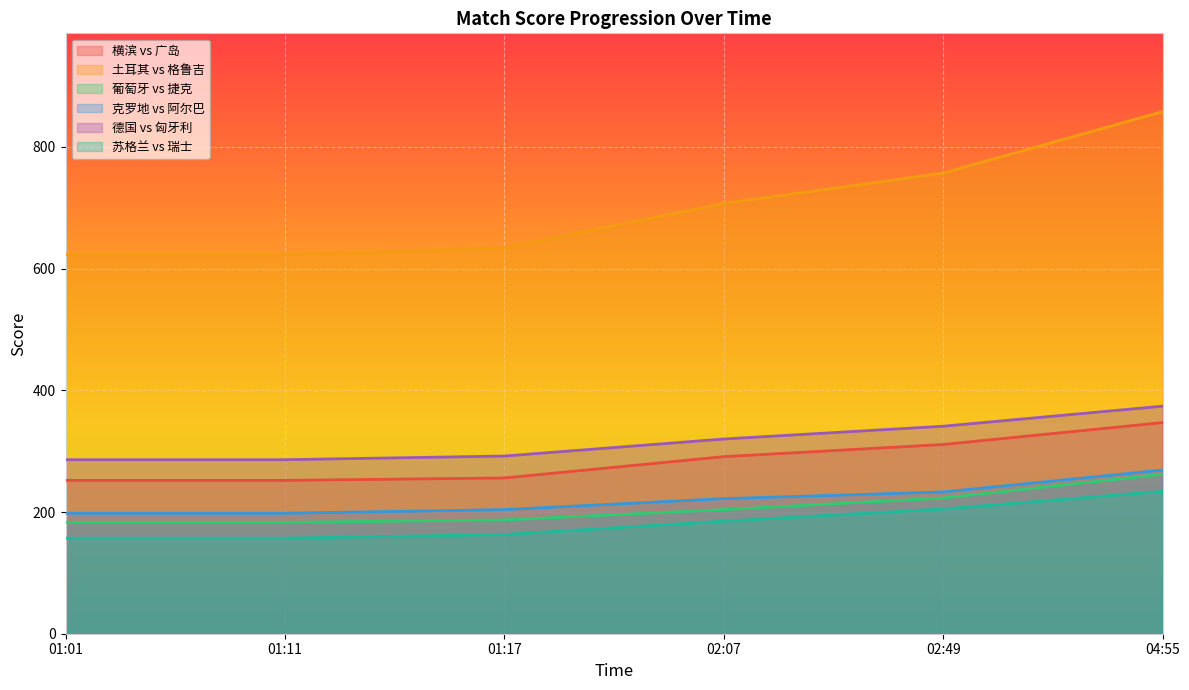

Does the chart display data point markers on the line(s)?

No